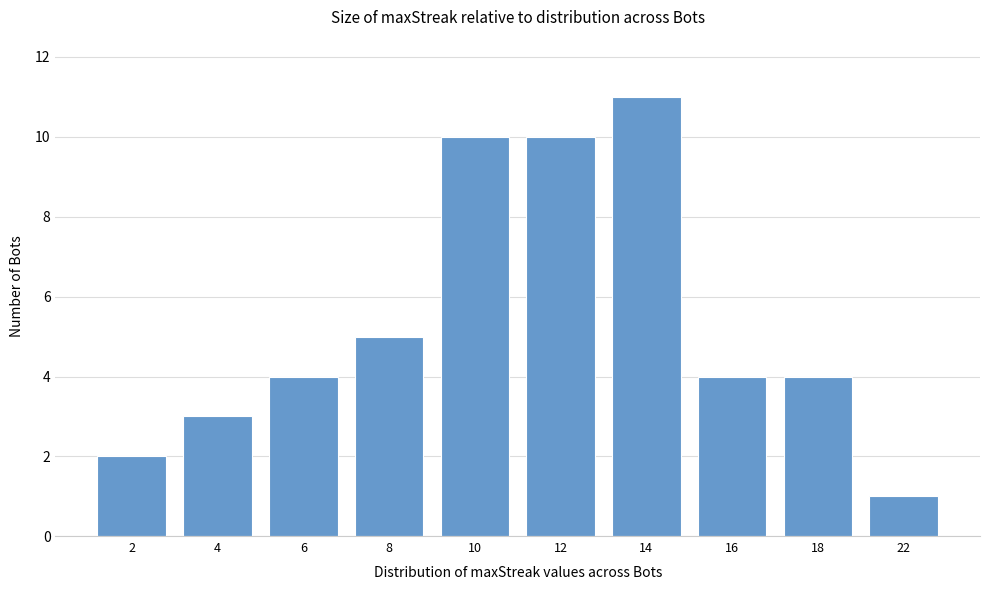

Reading right to left, transcribe all the data shown in this chart.

22=1	18=4	16=4	14=11	12=10	10=10	8=5	6=4	4=3	2=2